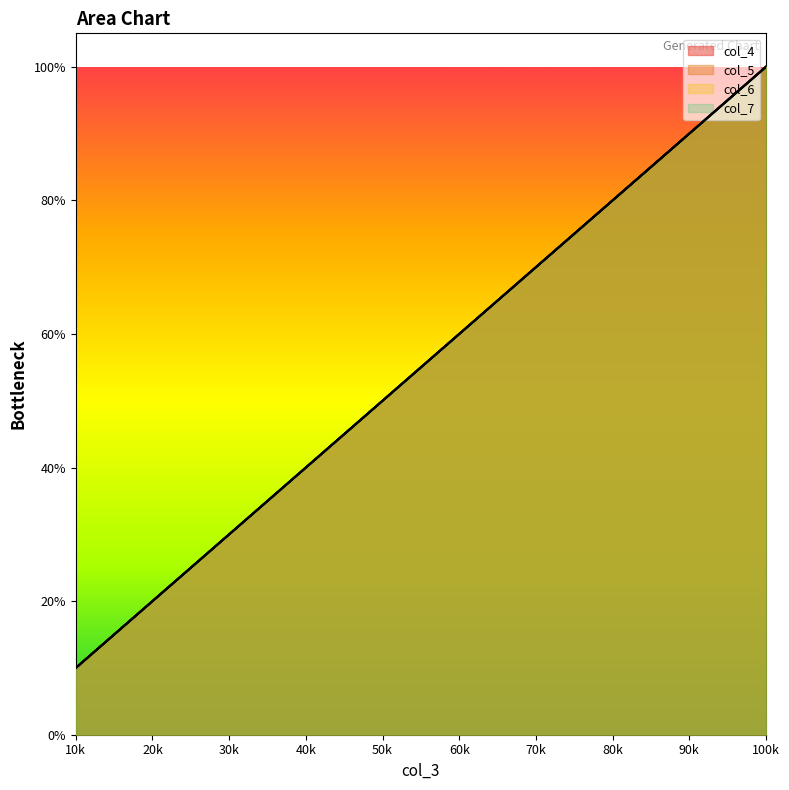

At which category does the chart reach its peak across all series?

100k